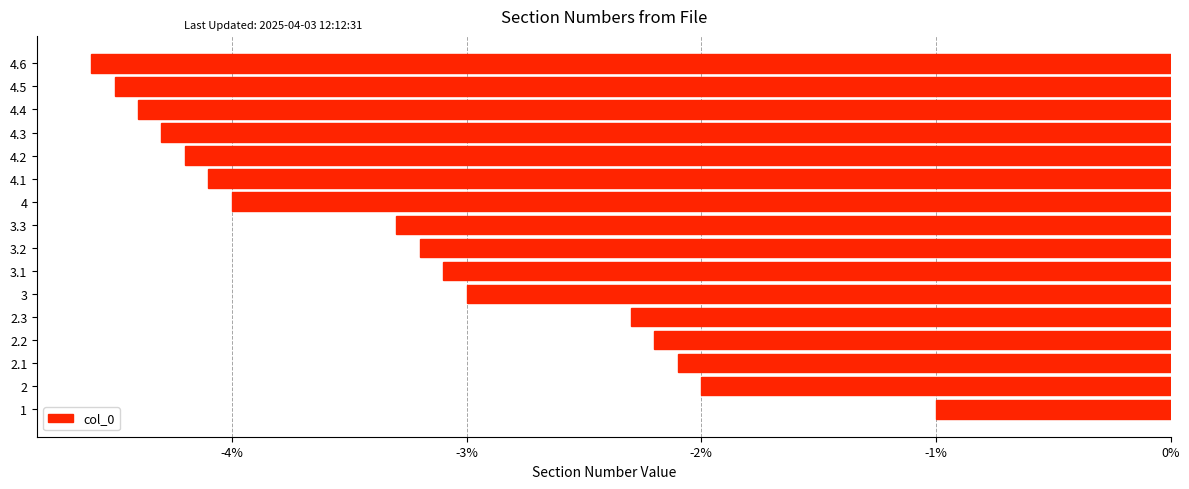

Reading bottom to top, list all the values displayed in this chart.

-1.0	-2.0	-2.1	-2.2	-2.3	-3.0	-3.1	-3.2	-3.3	-4.0	-4.1	-4.2	-4.3	-4.4	-4.5	-4.6